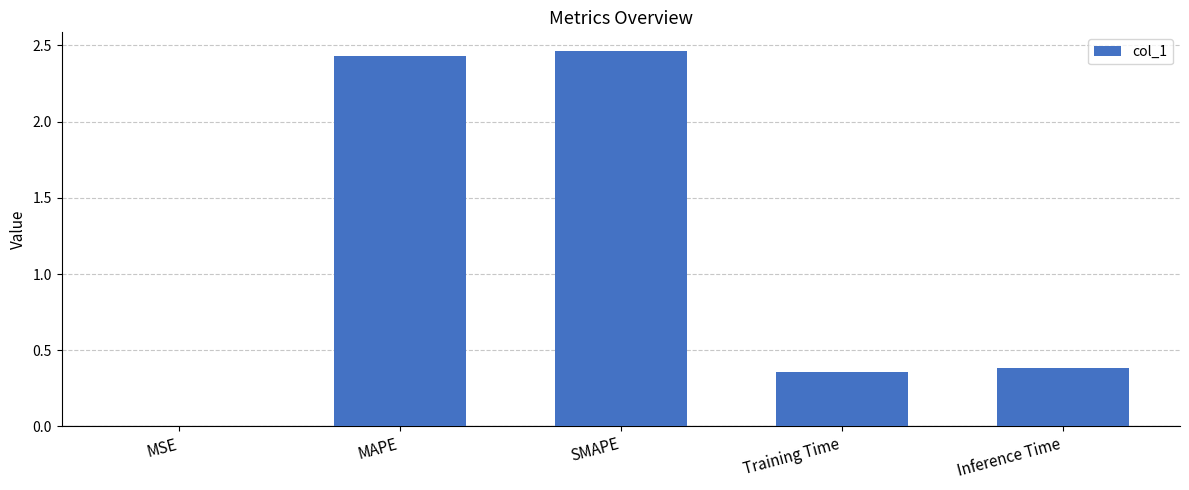

True or false: the data shows 0.0 at MSE.

True